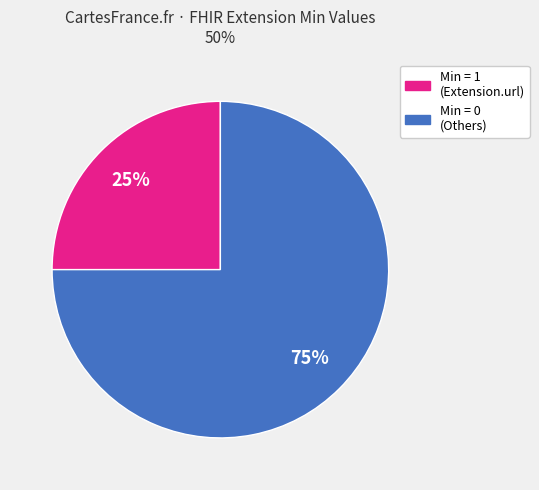

Is there any slice that represents more than half of the pie?

Yes